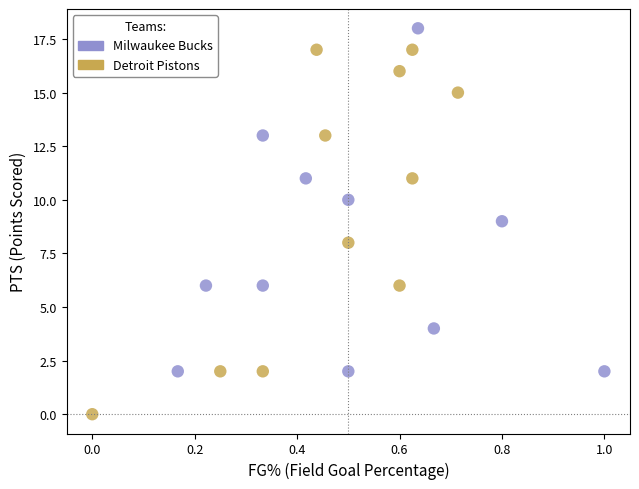

Which series reaches the minimum Y coordinate?

Detroit Pistons